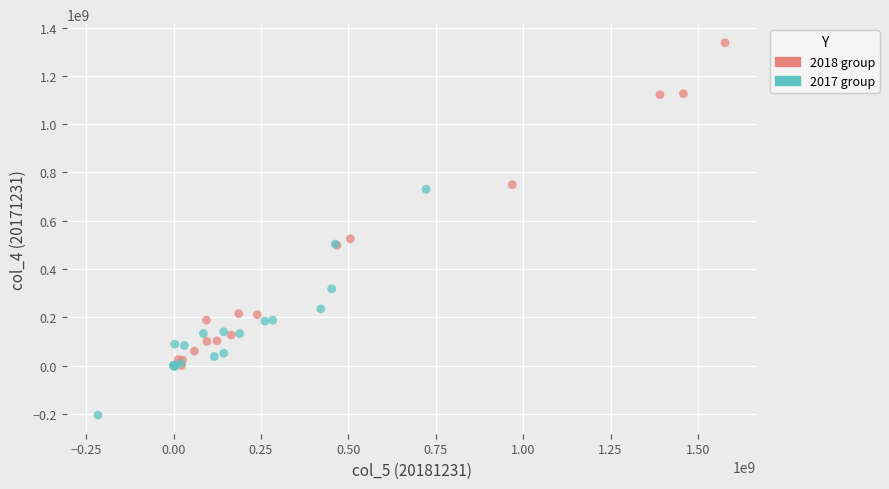

Which series reaches the minimum Y coordinate?

2017 group